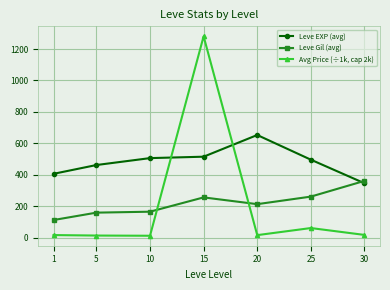

What is the difference between the highest and lowest values at 30?

343.8